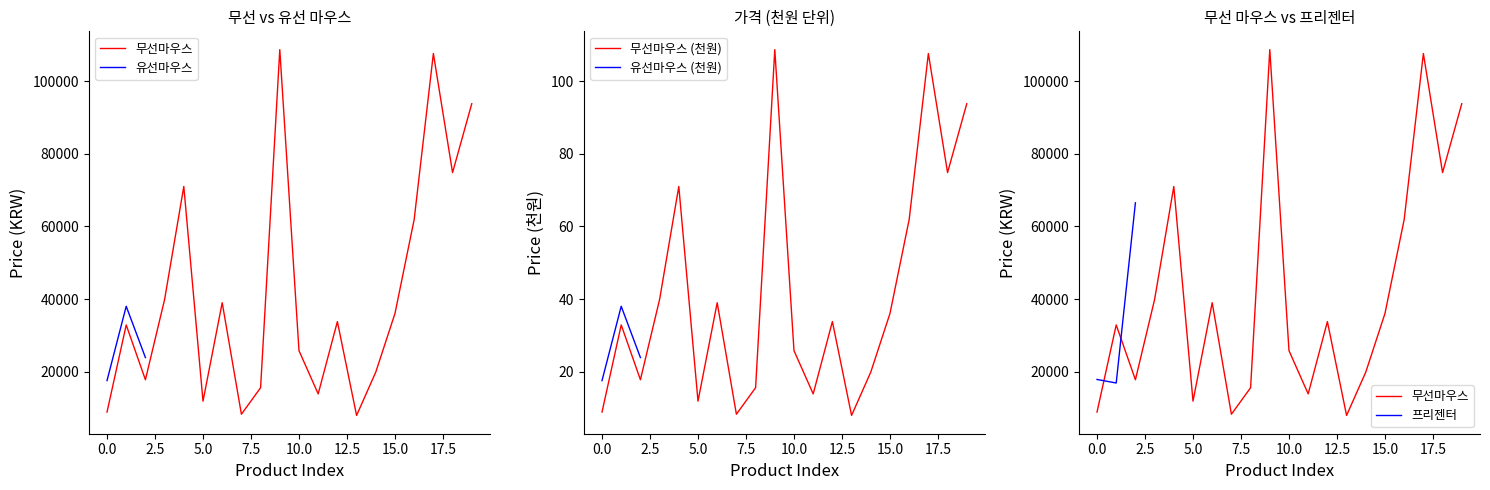

At how many categories does at least one series exceed 98030?

2